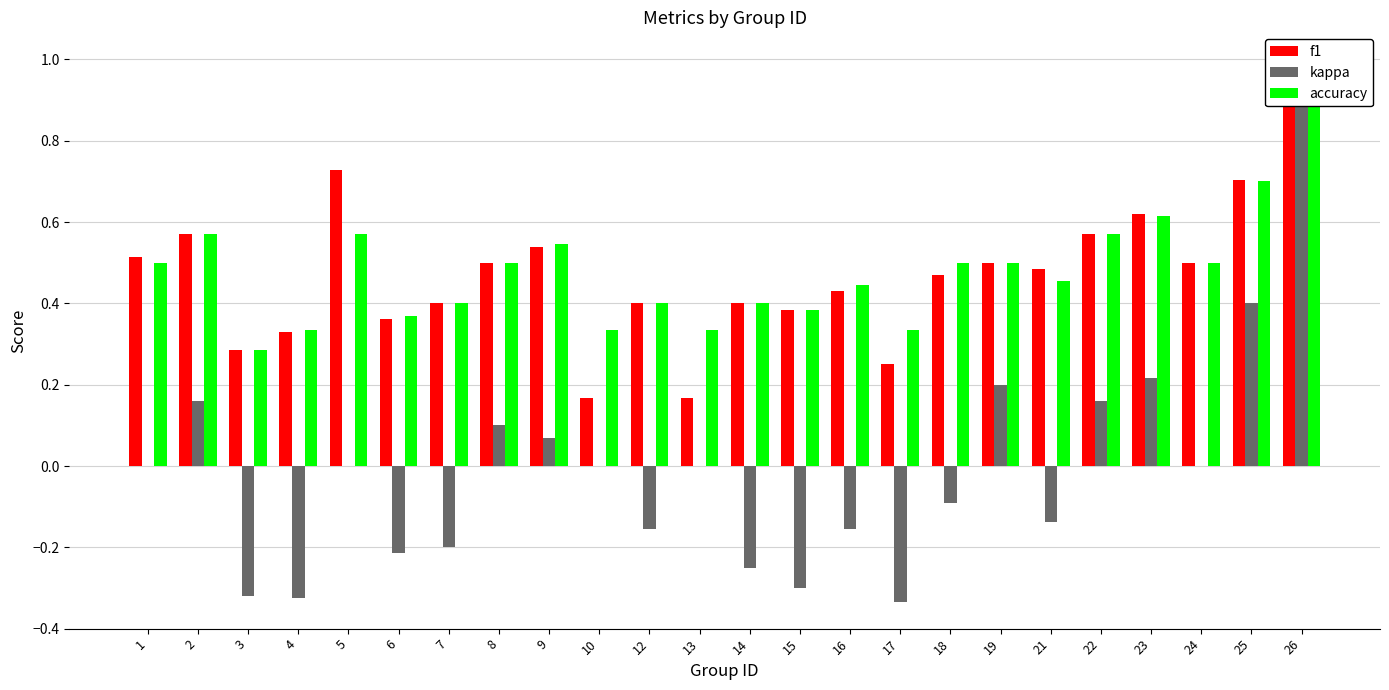

Reading left to right, what are all the values shown in this chart?

f1: 0.5	0.6	0.3	0.3	0.7	0.4	0.4	0.5	0.5	0.2	0.4	0.2	0.4	0.4	0.4	0.2	0.5	0.5	0.5	0.6	0.6	0.5	0.7	1.0
kappa: 0.0	0.2	-0.3	-0.3	0.0	-0.2	-0.2	0.1	0.1	0.0	-0.2	0.0	-0.2	-0.3	-0.2	-0.3	-0.1	0.2	-0.1	0.2	0.2	0.0	0.4	1.0
accuracy: 0.5	0.6	0.3	0.3	0.6	0.4	0.4	0.5	0.5	0.3	0.4	0.3	0.4	0.4	0.4	0.3	0.5	0.5	0.5	0.6	0.6	0.5	0.7	1.0